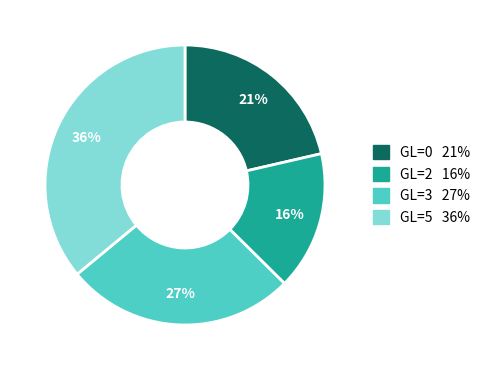

To the nearest percent, what is the average slice percentage?

25%